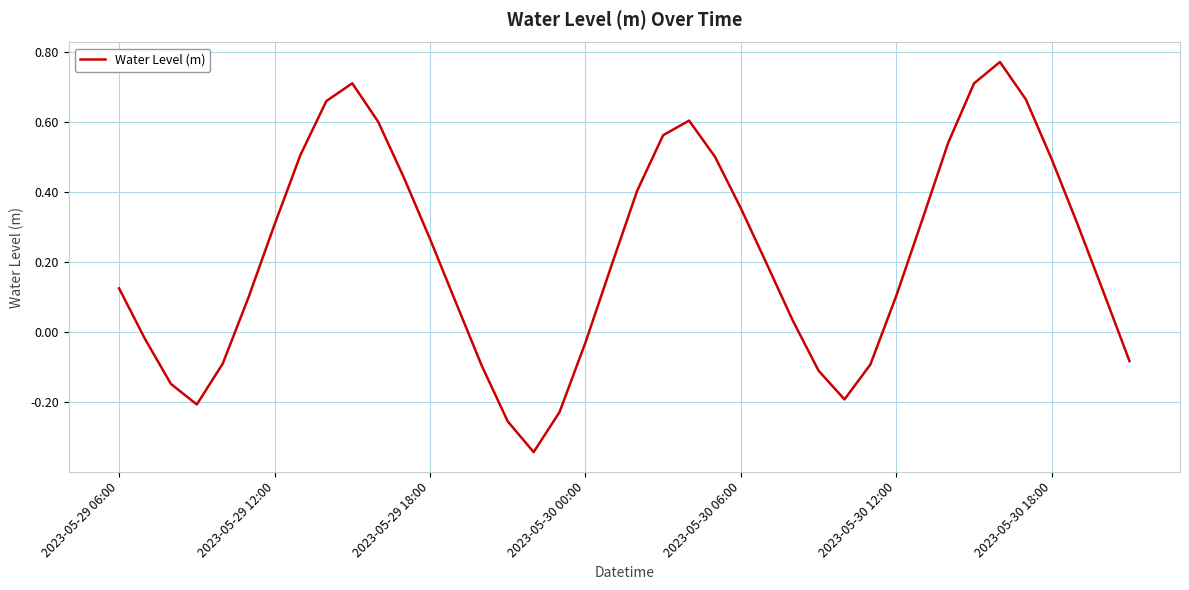

What is the difference between the maximum and minimum values?

1.1